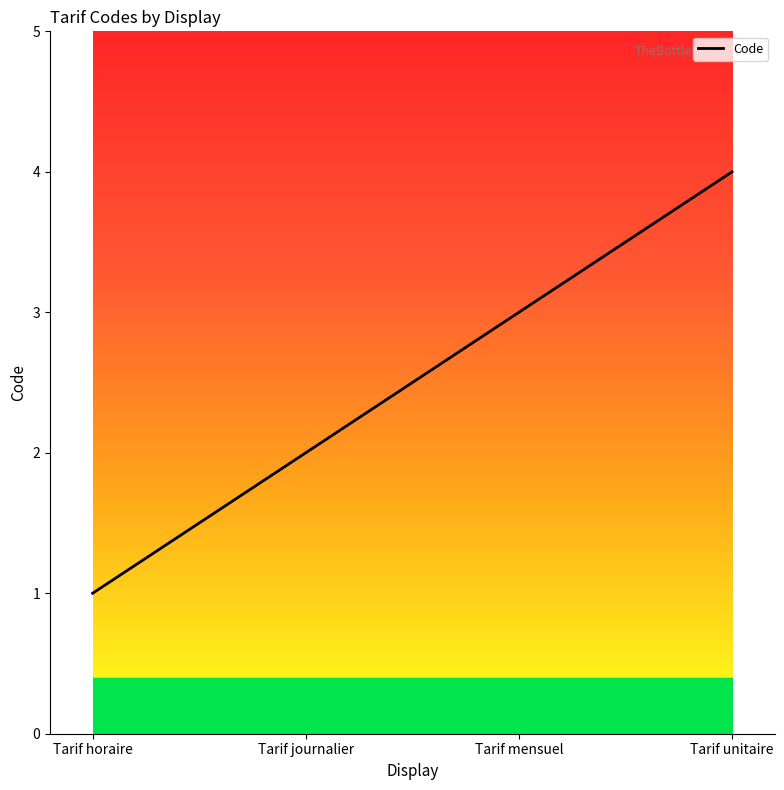

True or false: the data has more than 1 interior local peaks.

False